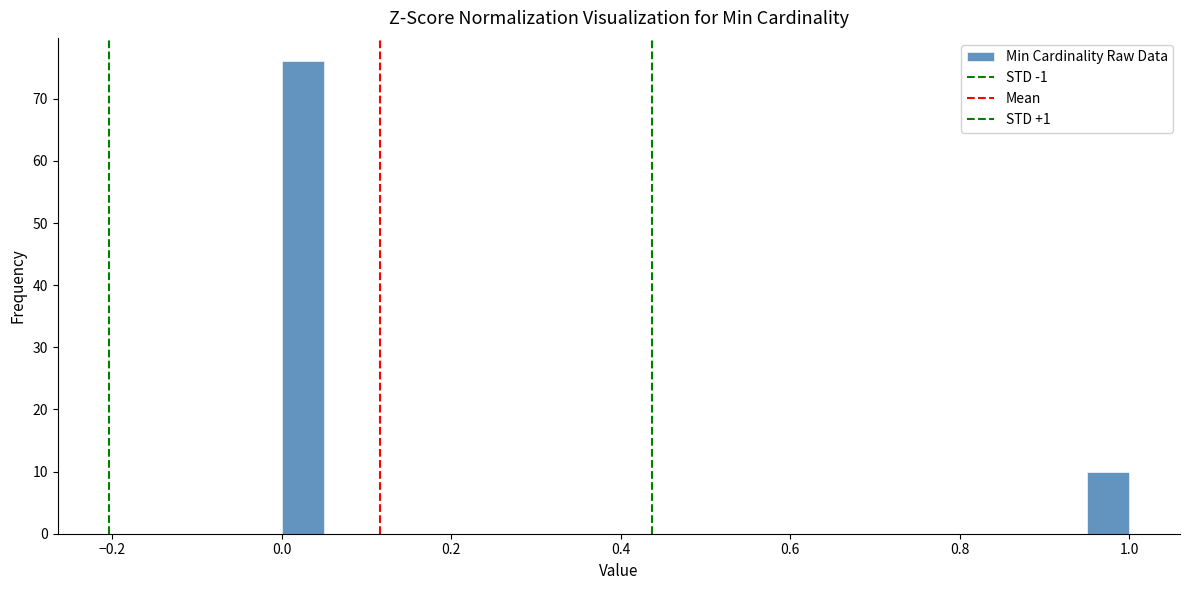

Around what value on the x-axis is the tallest bar? Give the approximate position of its centre, as read against the axis.

0.02